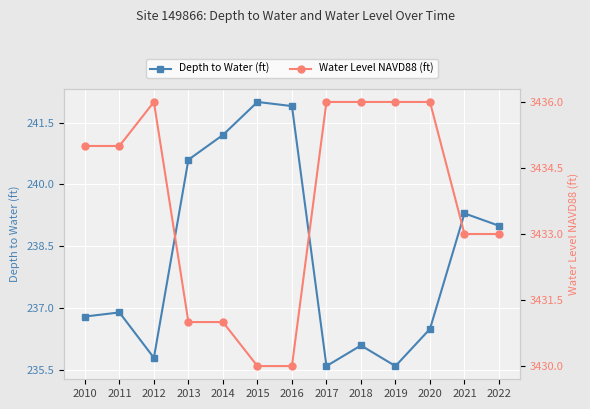

What is the average value of the Water Level NAVD88 (ft) series?

3433.7